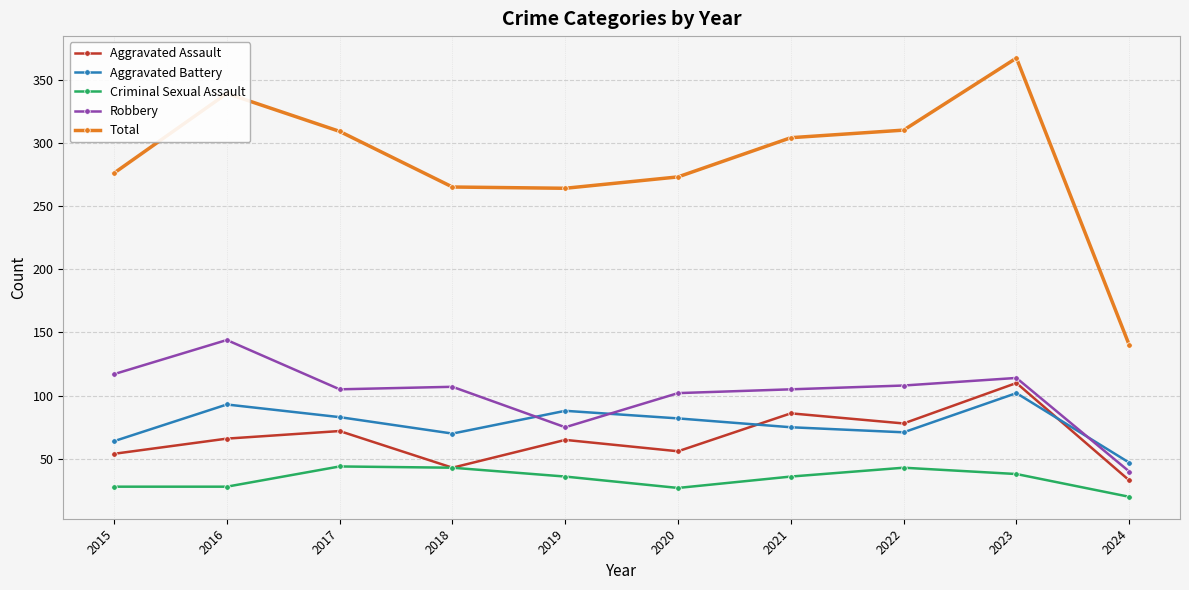

What is the greatest value displayed?

367